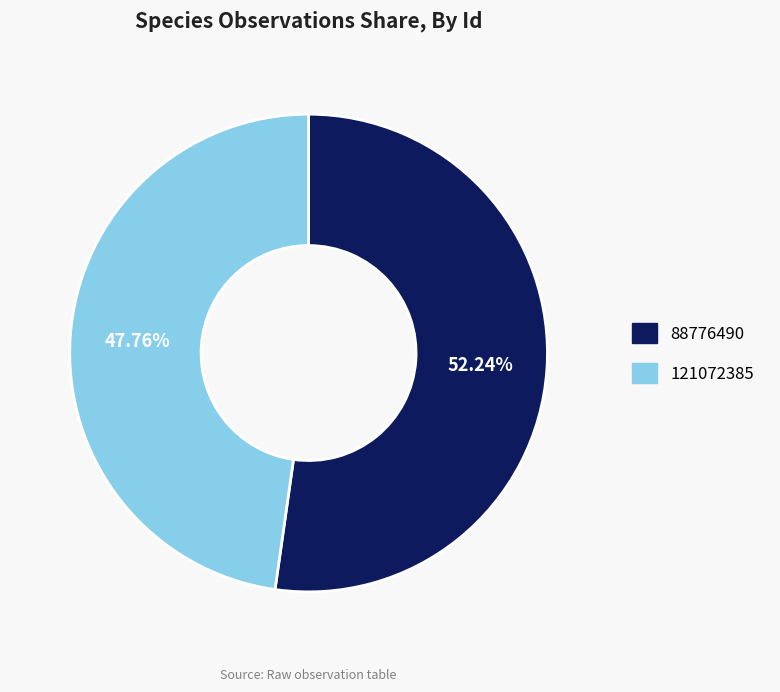

Rank the categories by value from lowest to highest.

121072385, 88776490